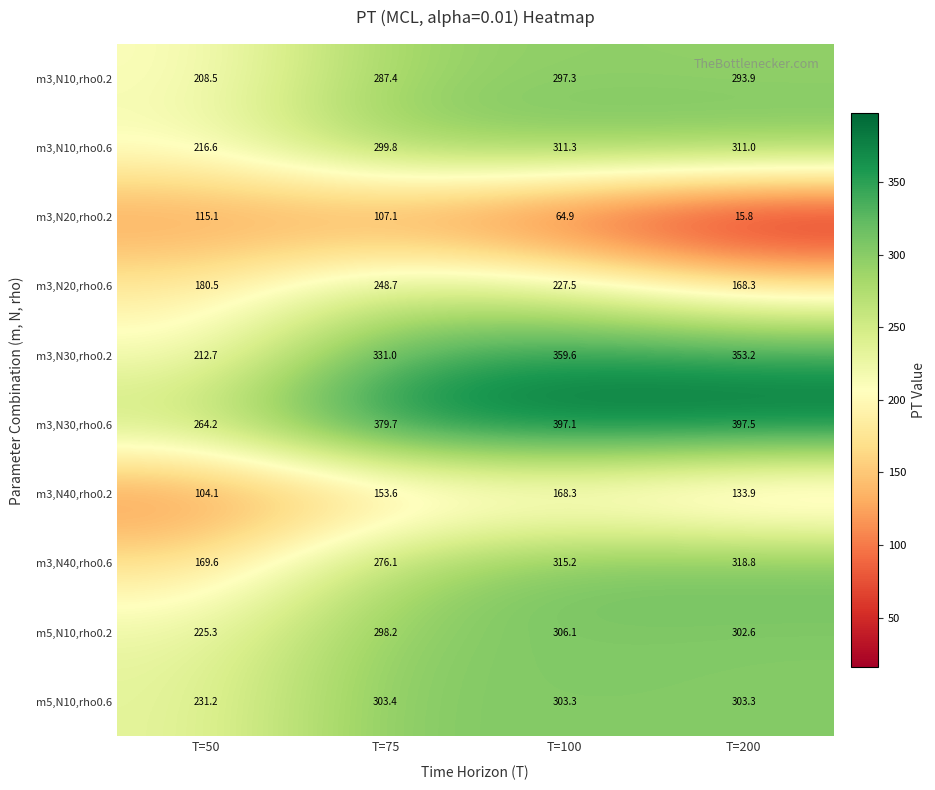

At T=100, list the series in order from largest to smallest.

m3,N30,rho0.6, m3,N30,rho0.2, m3,N40,rho0.6, m3,N10,rho0.6, m5,N10,rho0.2, m5,N10,rho0.6, m3,N10,rho0.2, m3,N20,rho0.6, m3,N40,rho0.2, m3,N20,rho0.2